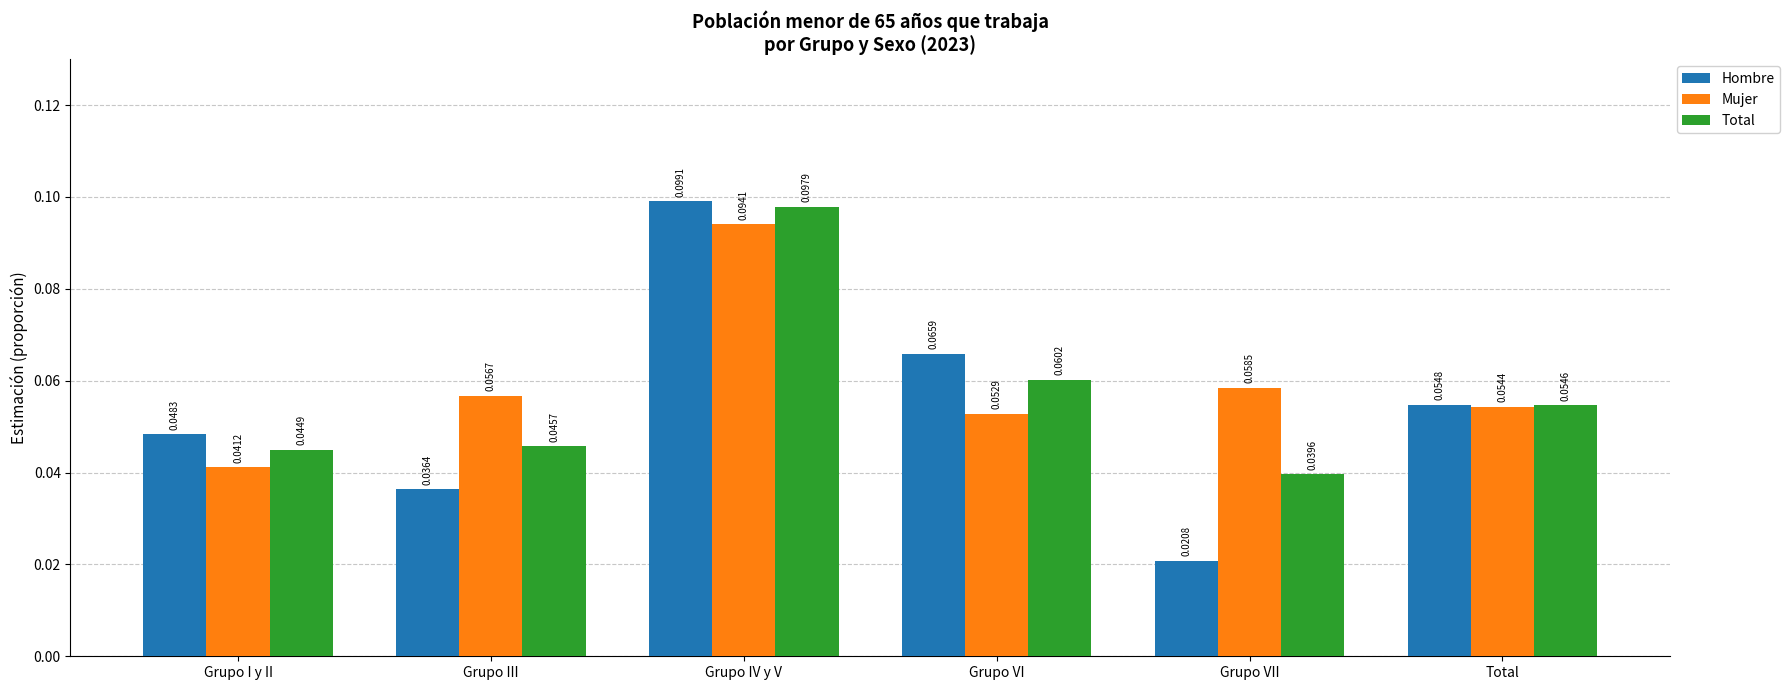

Which series has the widest spread of values?

Hombre